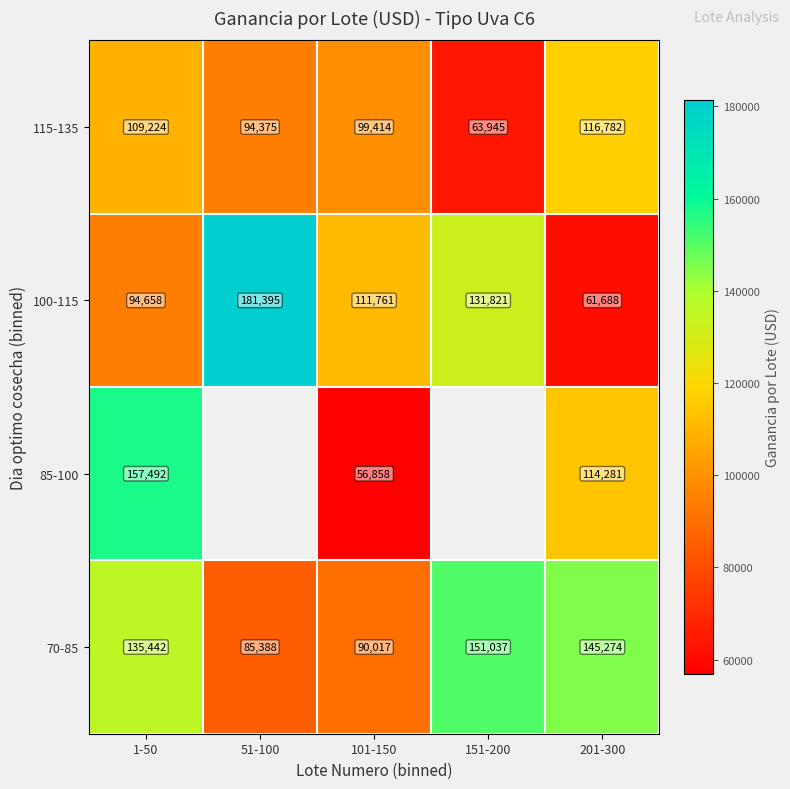

What is the difference between the second highest and minimum values in the 70-85 series?

59886.2